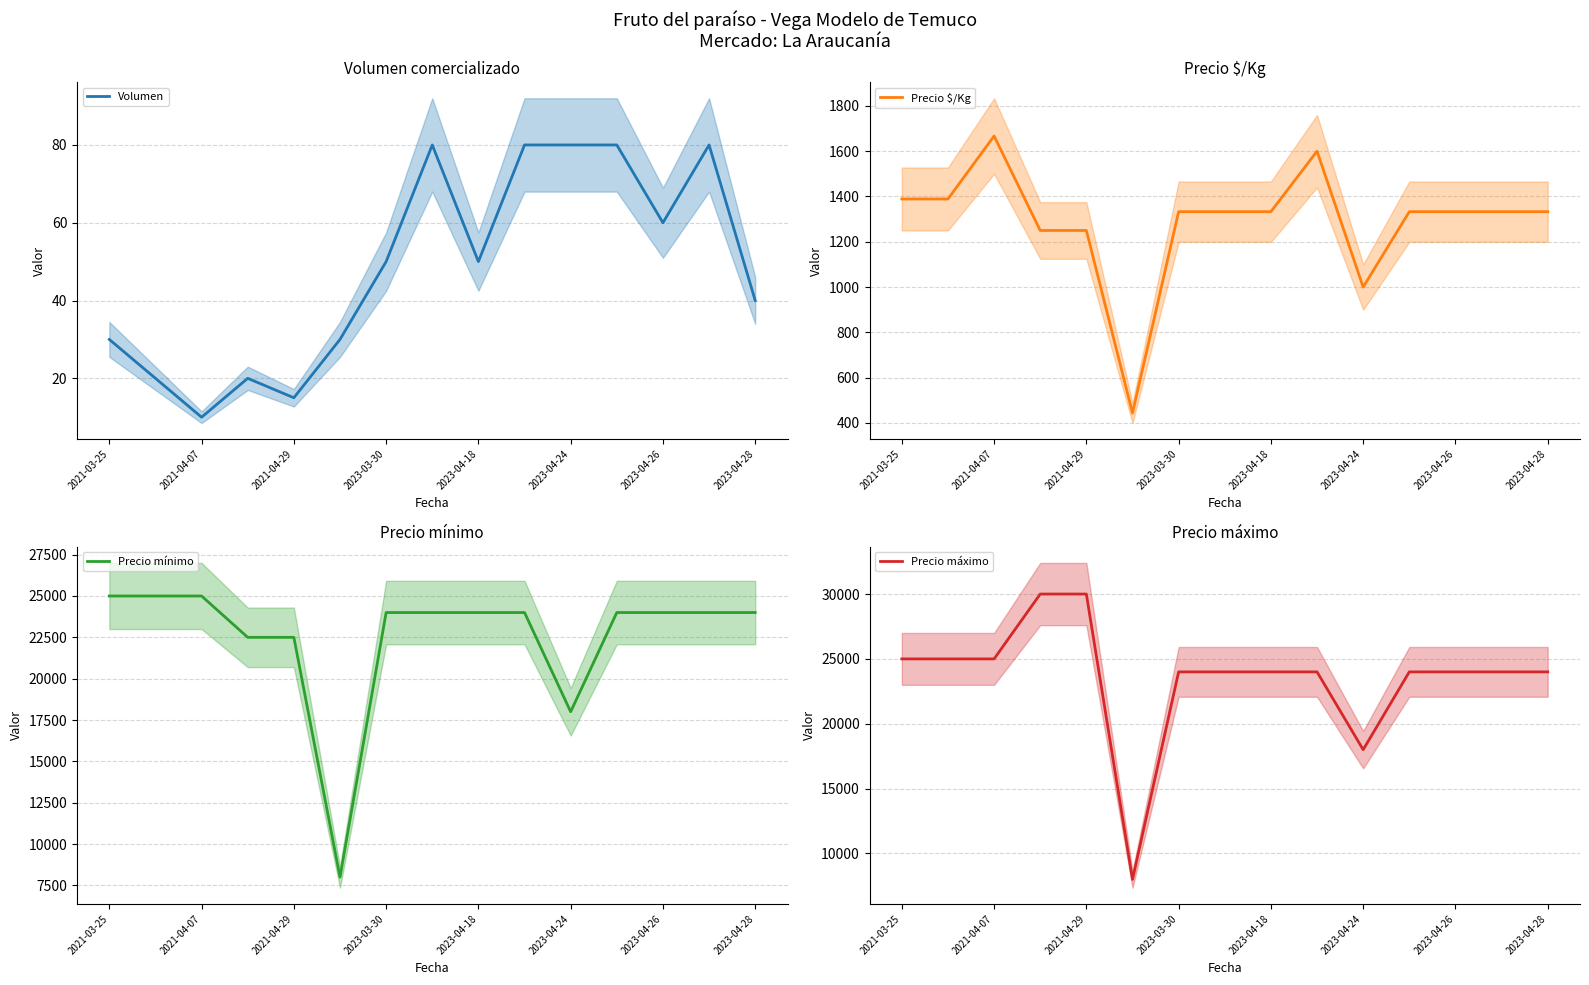

The value of Precio $/Kg at 2021-04-07 is 2370. True or false?

False